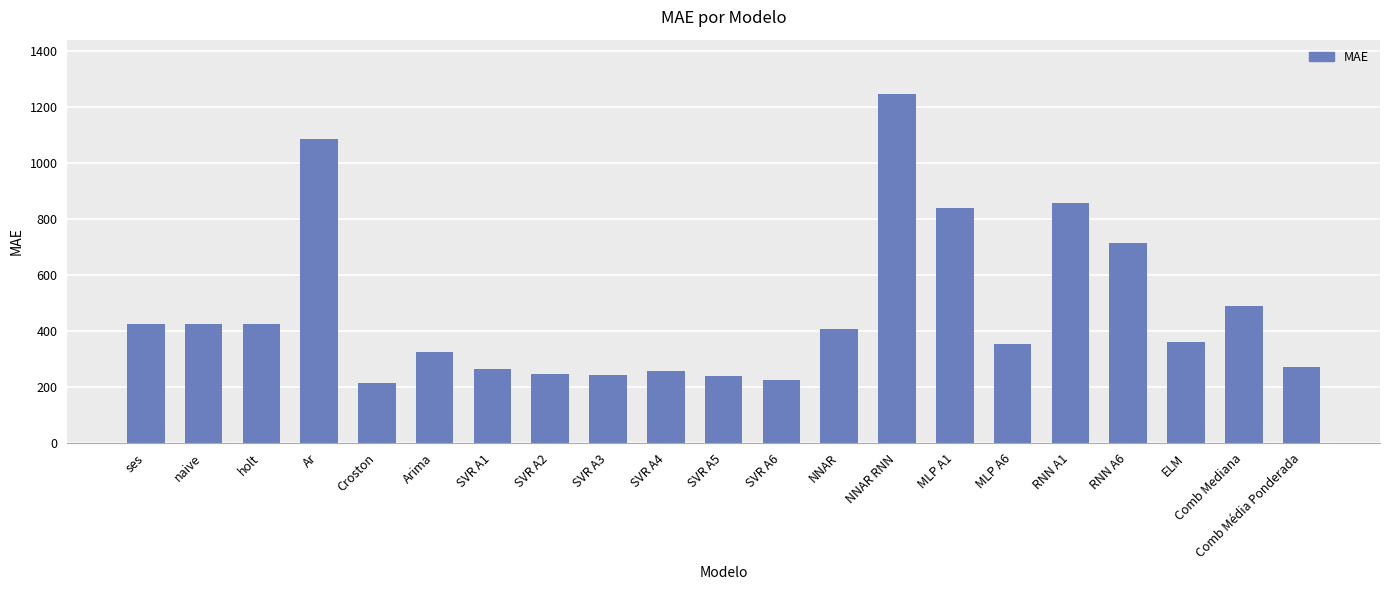

Where does the data first go above 359?

ses